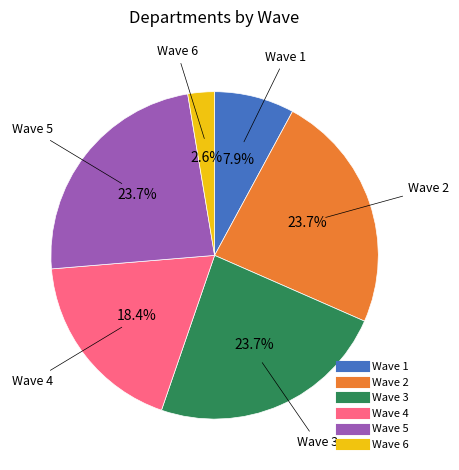

Is there any slice that represents more than half of the pie?

No